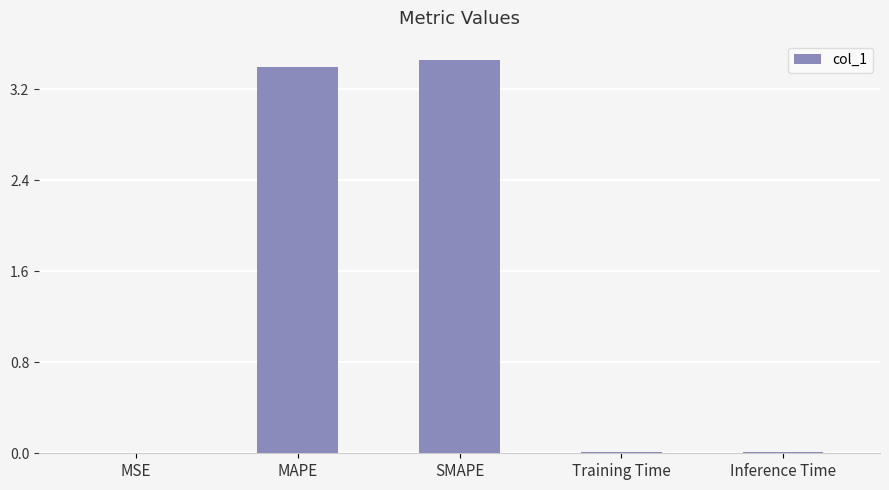

Which has a higher value, Training Time or SMAPE?

SMAPE